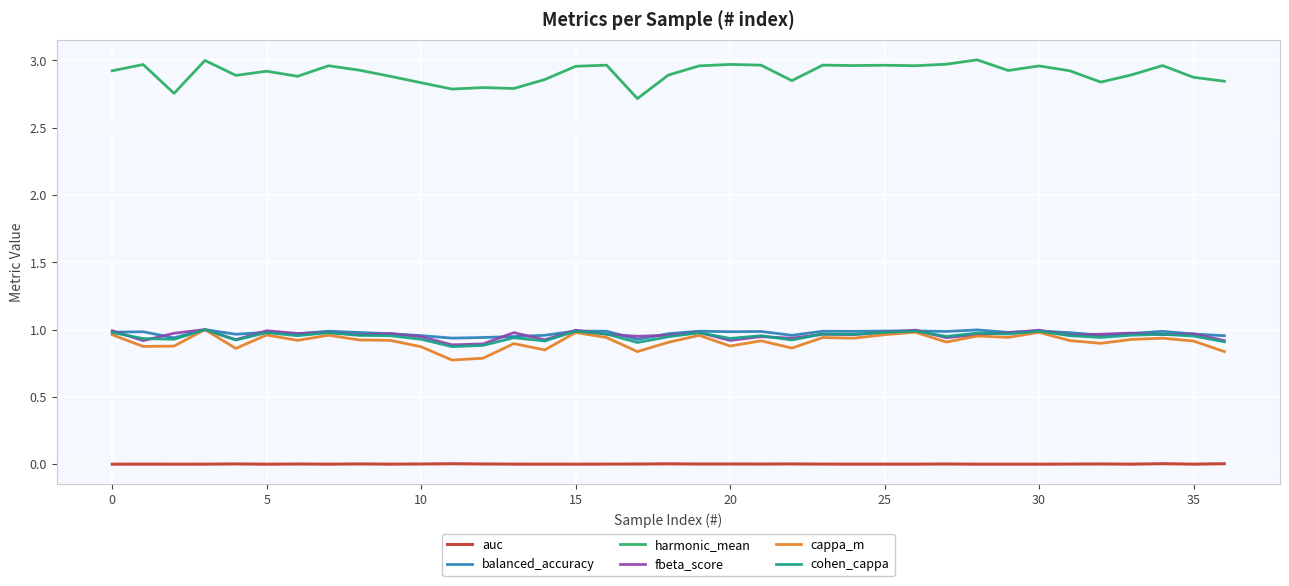

Which series has the largest total across all categories?

harmonic_mean